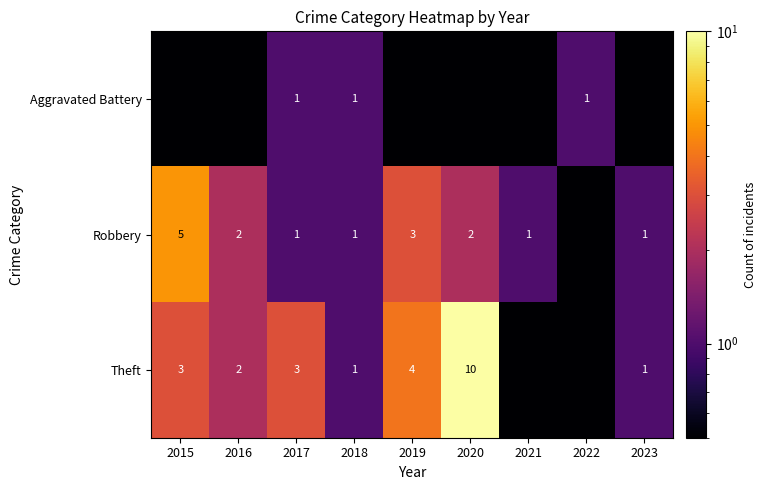

What is the approximate value of Robbery at 2019?

3.0